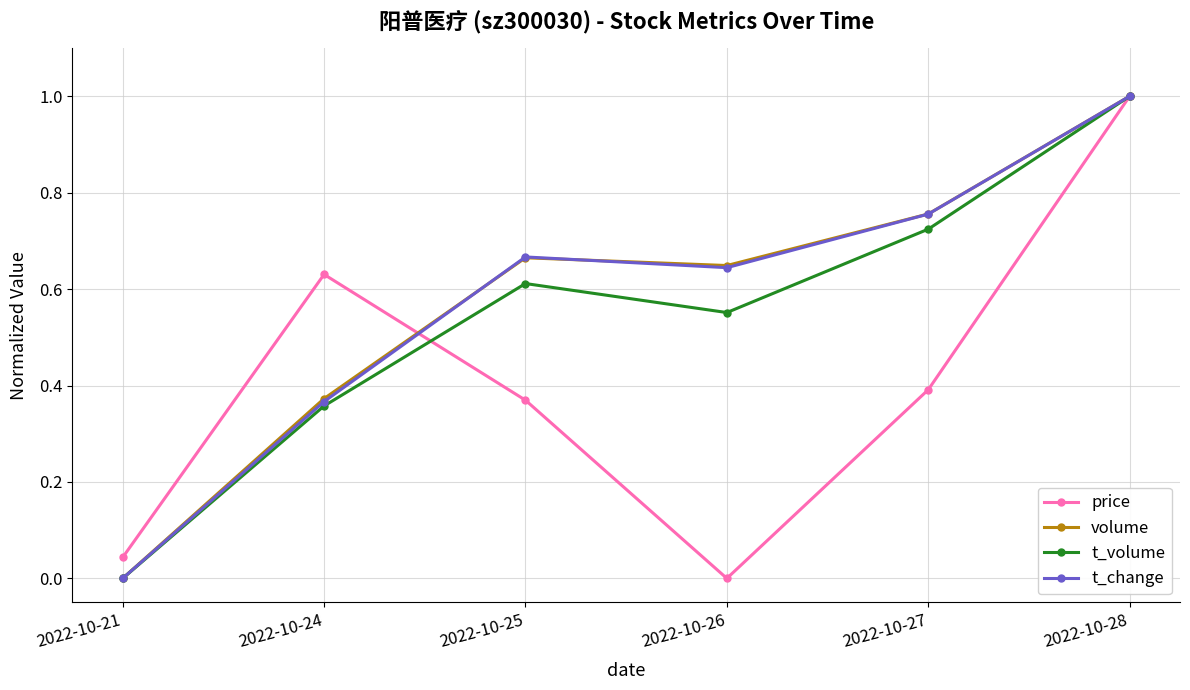

List the labels in order of t_volume value, smallest first.

2022-10-21, 2022-10-24, 2022-10-26, 2022-10-25, 2022-10-27, 2022-10-28